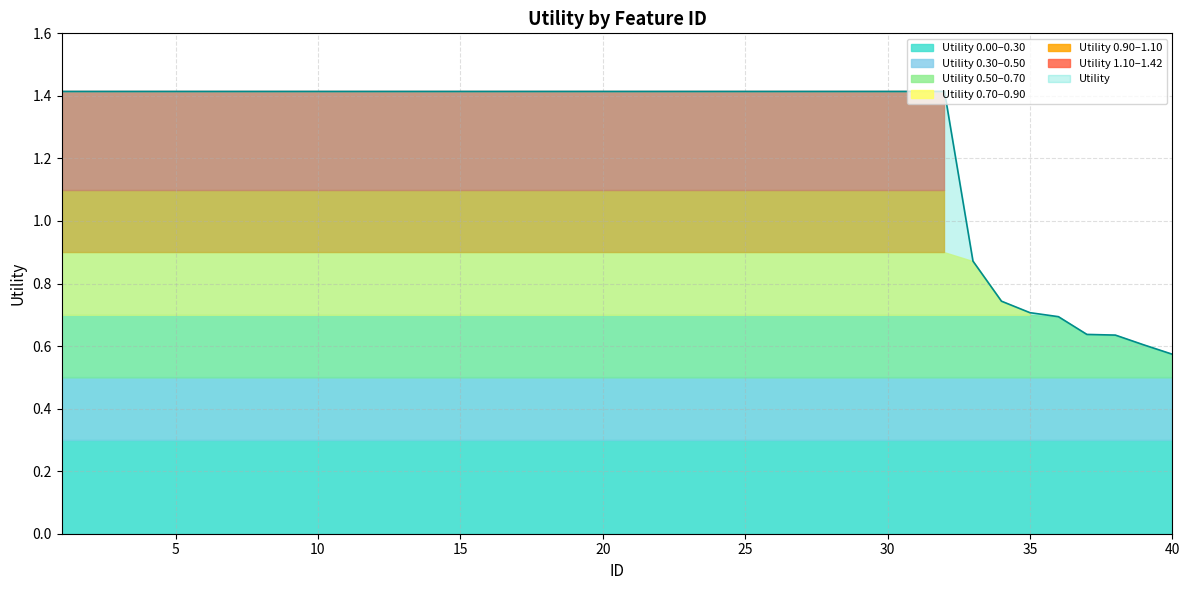

True or false: there are more than 0 points higher than both neighbors.

False